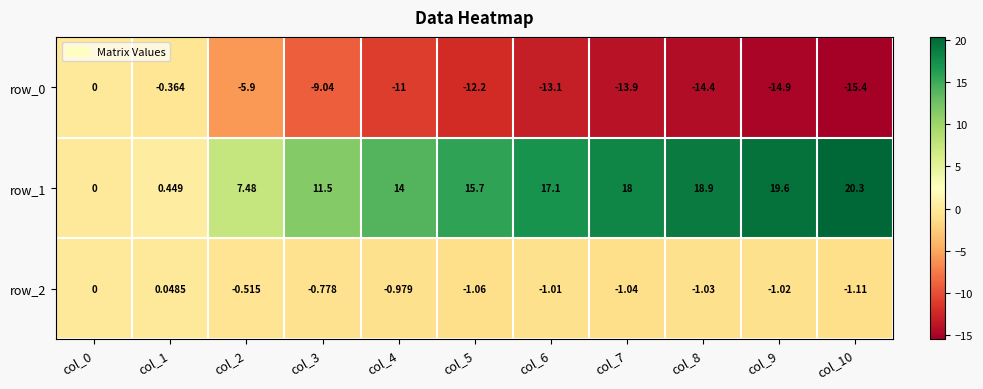

How many data points in row_0 are less than -12?

6